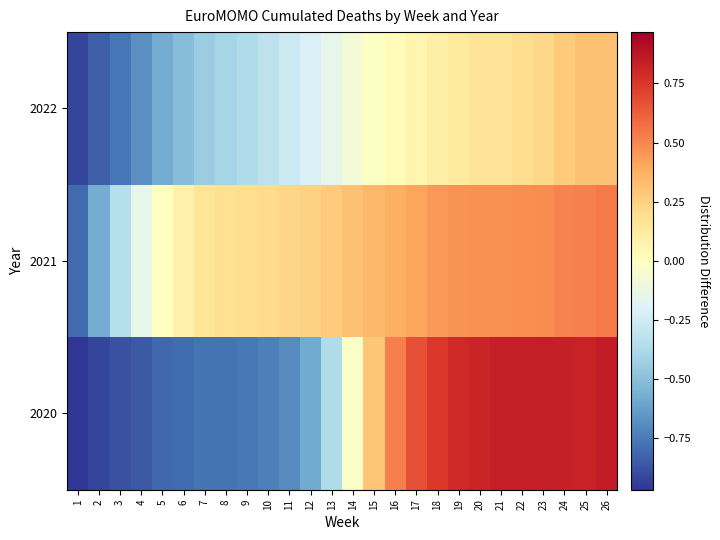

Reading left to right, what are all the values shown in this chart?

2020: 1=-1.0	2=-0.9	3=-0.9	4=-0.9	5=-0.8	6=-0.8	7=-0.8	8=-0.8	9=-0.8	10=-0.7	11=-0.7	12=-0.6	13=-0.4	14=-0.0	15=0.3	16=0.5	17=0.7	18=0.8	19=0.8	20=0.8	21=0.8	22=0.8	23=0.8	24=0.8	25=0.8	26=0.8
2021: 1=-0.8	2=-0.6	3=-0.3	4=-0.1	5=-0.0	6=0.1	7=0.2	8=0.2	9=0.2	10=0.2	11=0.2	12=0.2	13=0.3	14=0.3	15=0.3	16=0.4	17=0.4	18=0.5	19=0.5	20=0.5	21=0.5	22=0.5	23=0.5	24=0.5	25=0.5	26=0.5
2022: 1=-0.9	2=-0.8	3=-0.8	4=-0.7	5=-0.6	6=-0.5	7=-0.4	8=-0.4	9=-0.4	10=-0.3	11=-0.3	12=-0.2	13=-0.2	14=-0.1	15=-0.0	16=0.0	17=0.1	18=0.1	19=0.1	20=0.2	21=0.2	22=0.2	23=0.2	24=0.3	25=0.3	26=0.3